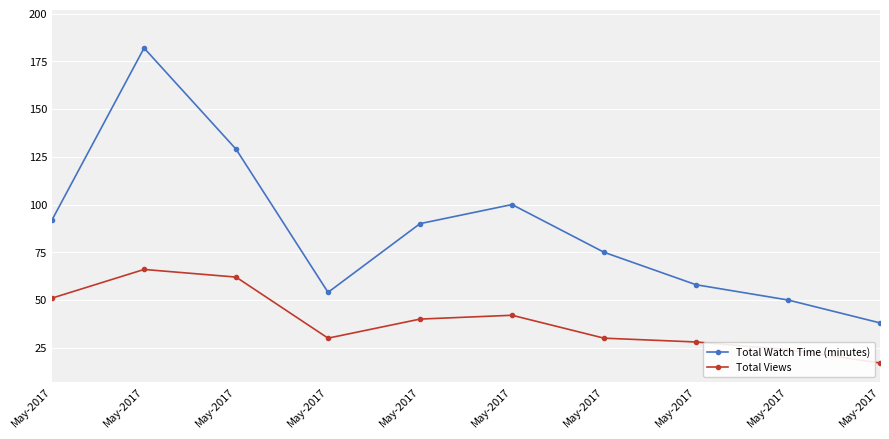

At how many categories does at least one series exceed 94?

3